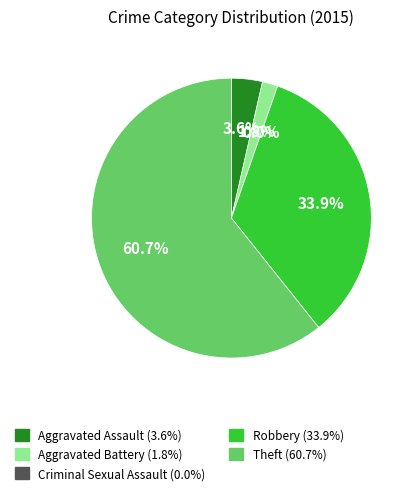

Which category has the biggest portion of the pie?

Theft